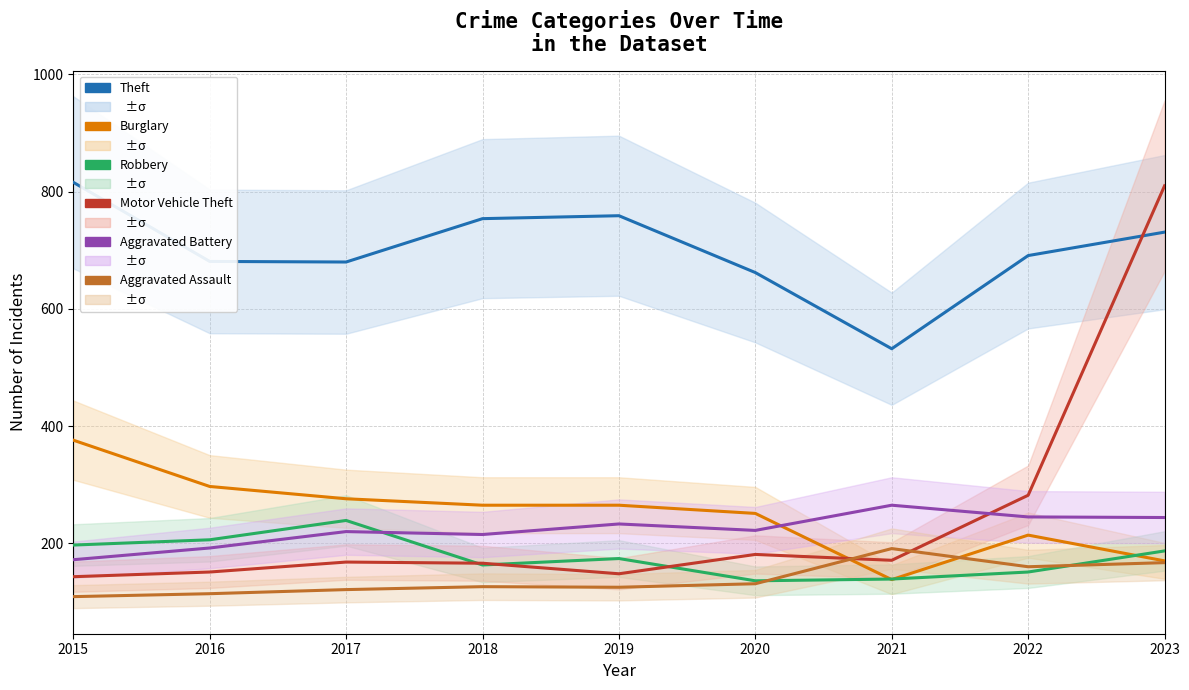

Where is Motor Vehicle Theft nearest to the value 476?

2022